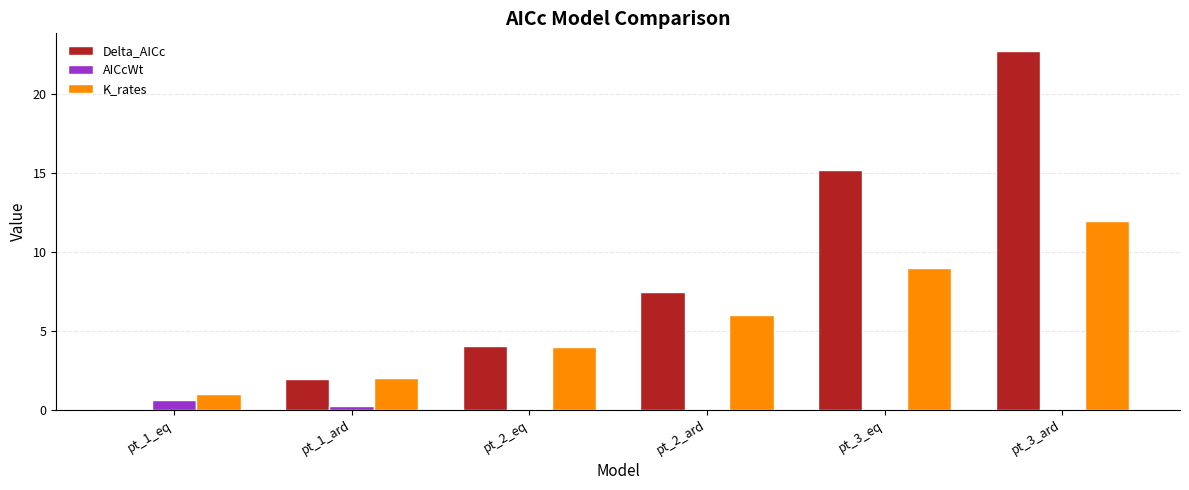

Is it true that K_rates equals 1.0 at pt_1_eq?

True